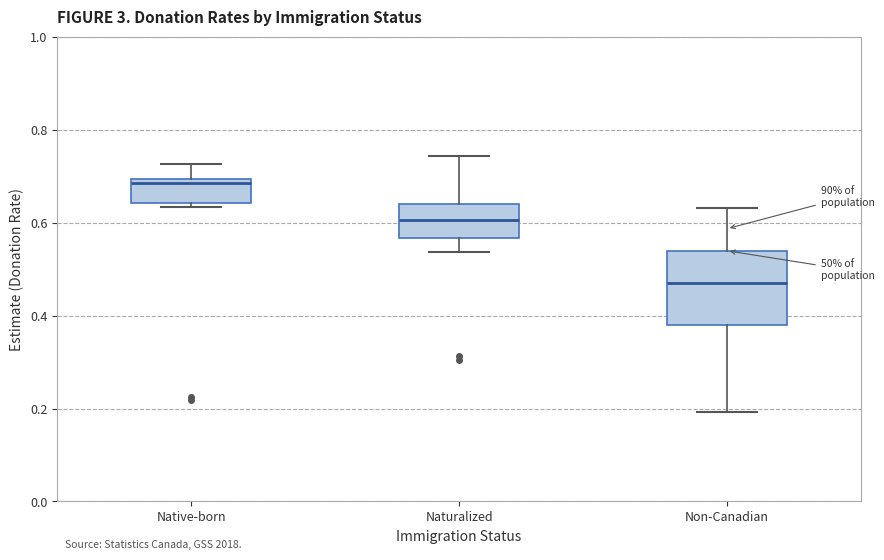

Comparing the boxes themselves (not the whiskers), which one is the tallest?

Non-Canadian